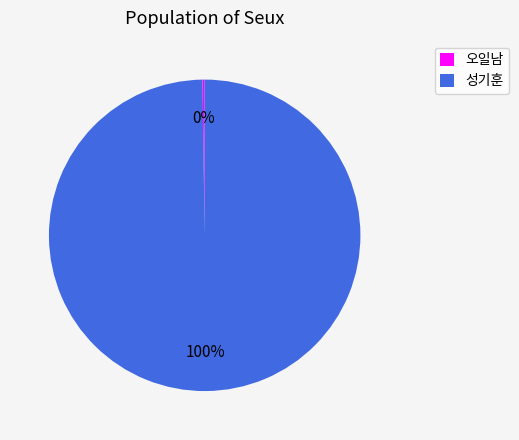

Which slice is the largest?

성기훈